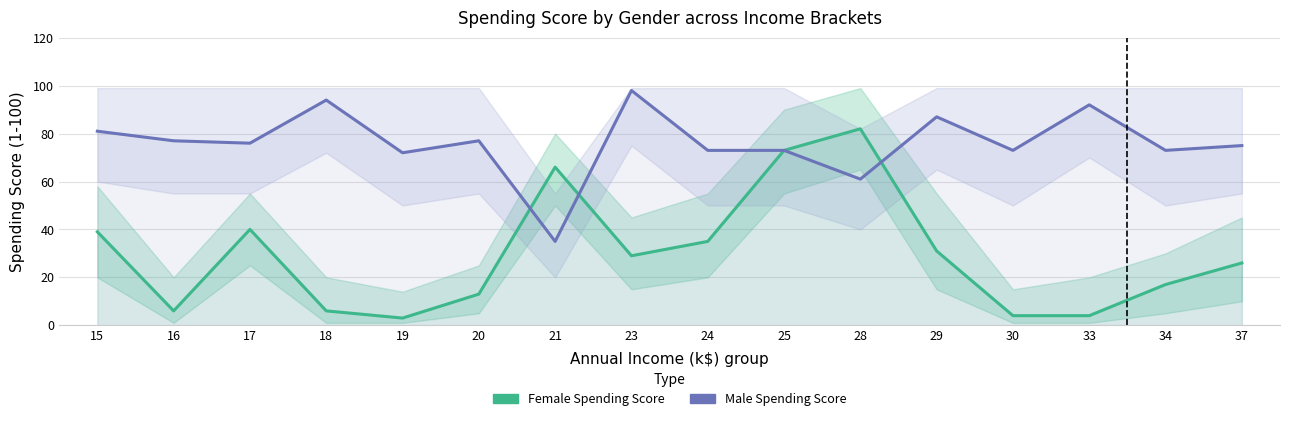

How many values in the Male Spending Score series are below 76?

8